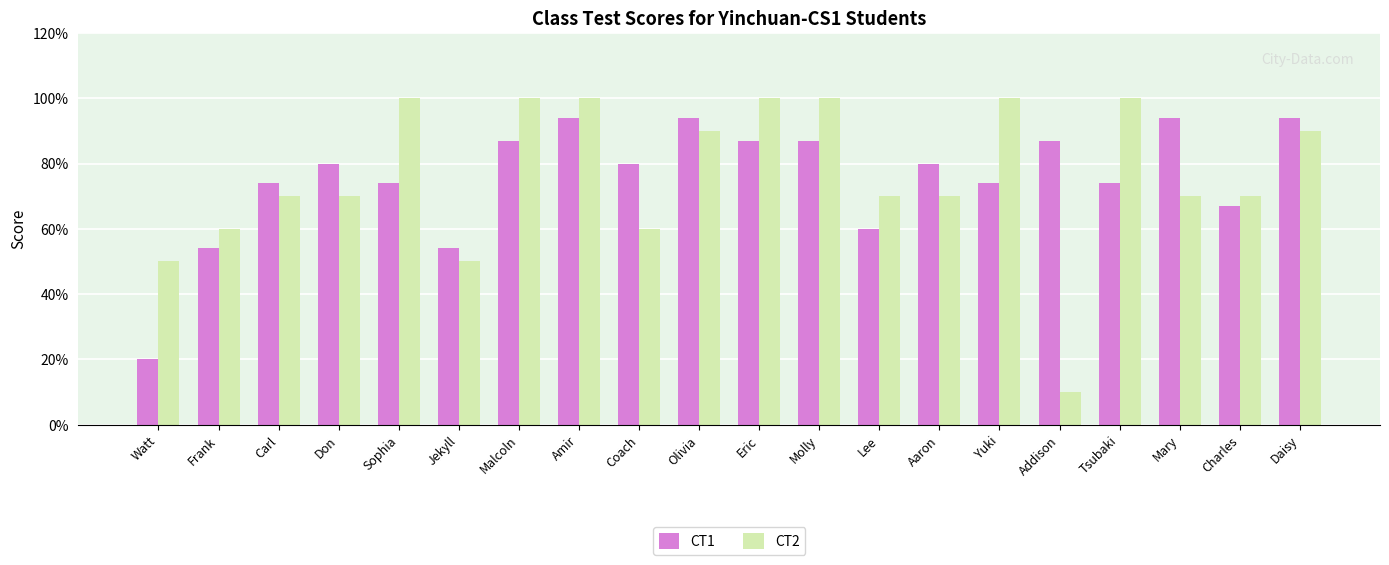

How many data points does each series have?

20